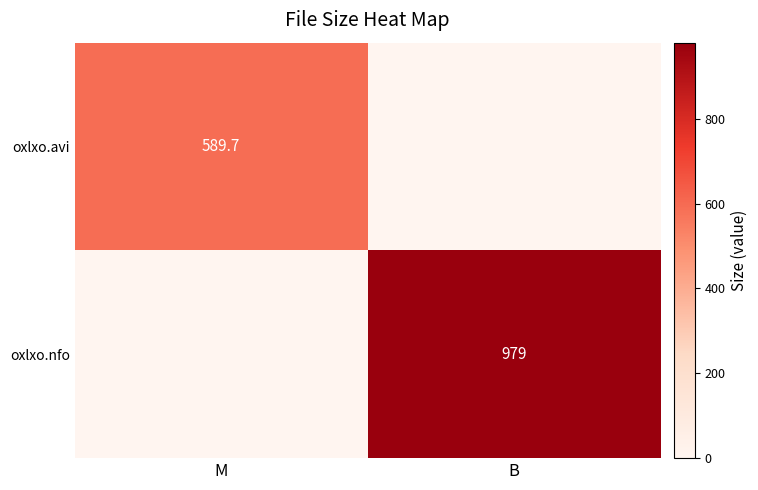

The oxlxo.avi series shows 385.0 at M. True or false?

False